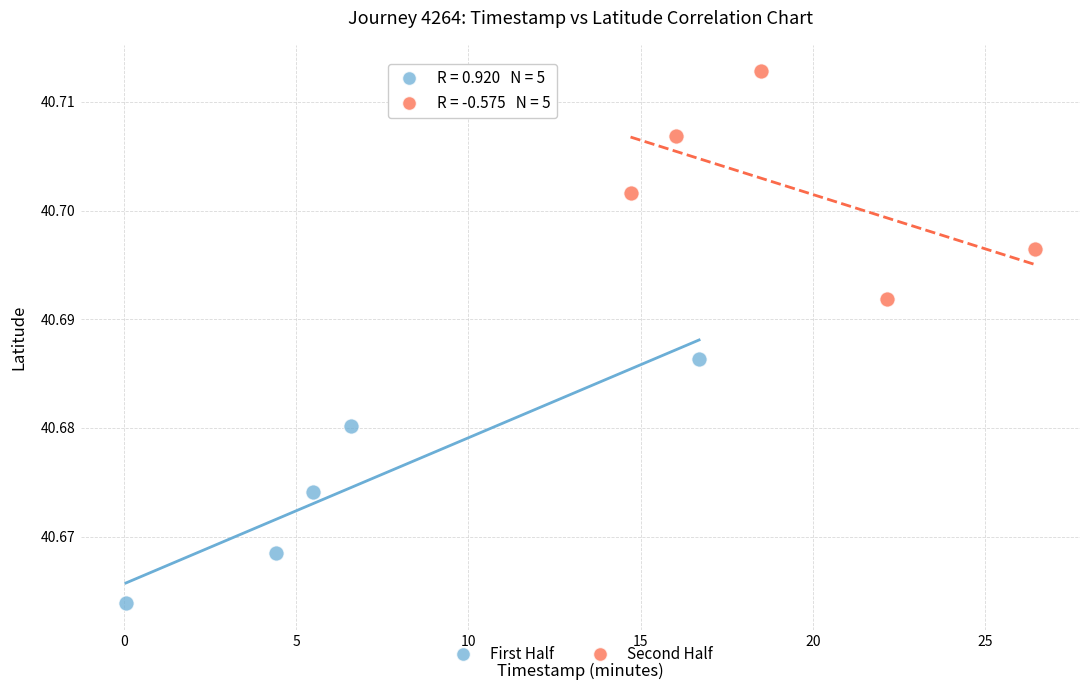

Which series contains the lowest Y value?

First Half